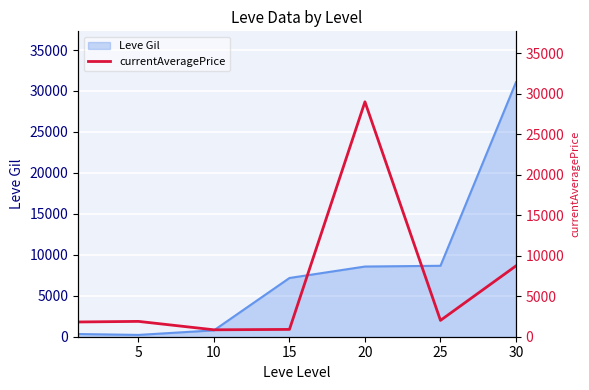

What is the average value?

6460.7